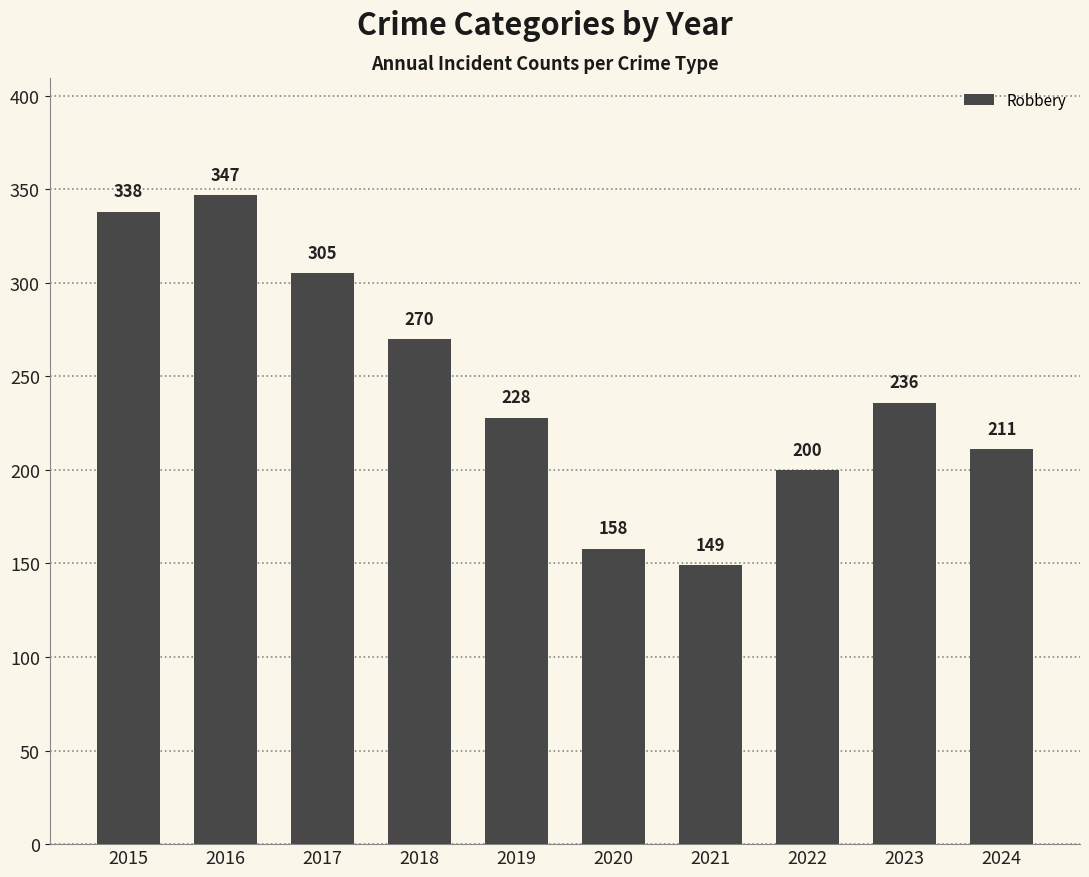

The value at 2018 is 404. True or false?

False